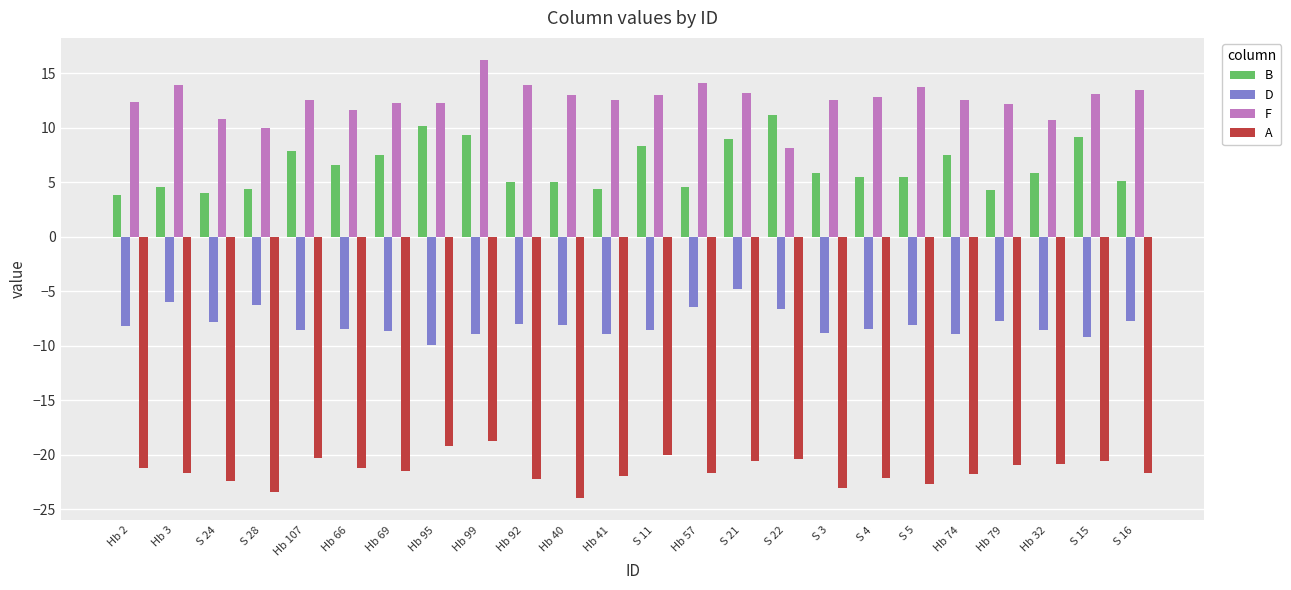

Which label corresponds to the smallest value in the chart?

Hb 40